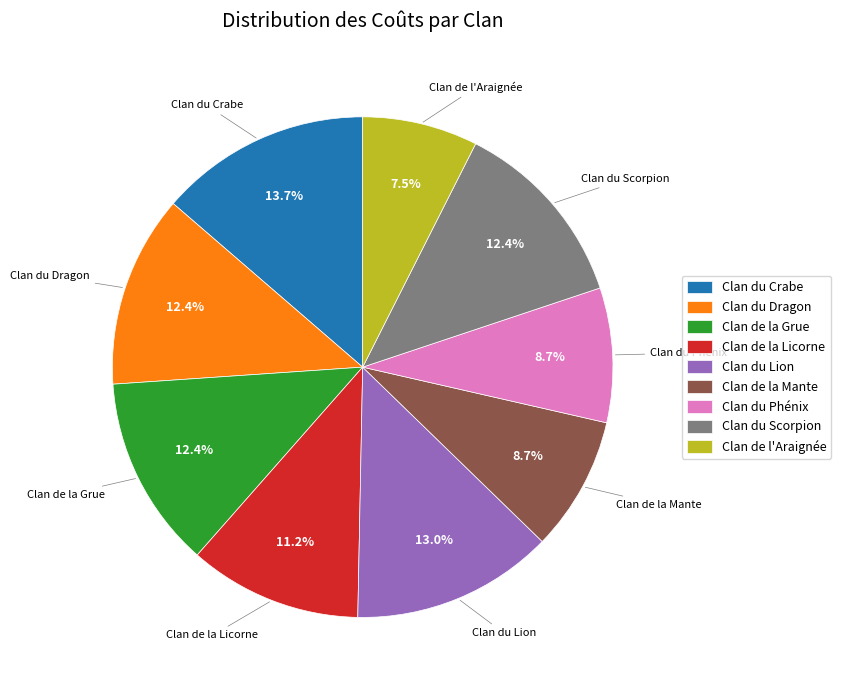

The Clan du Phénix slice represents 9% of the pie. True or false?

True